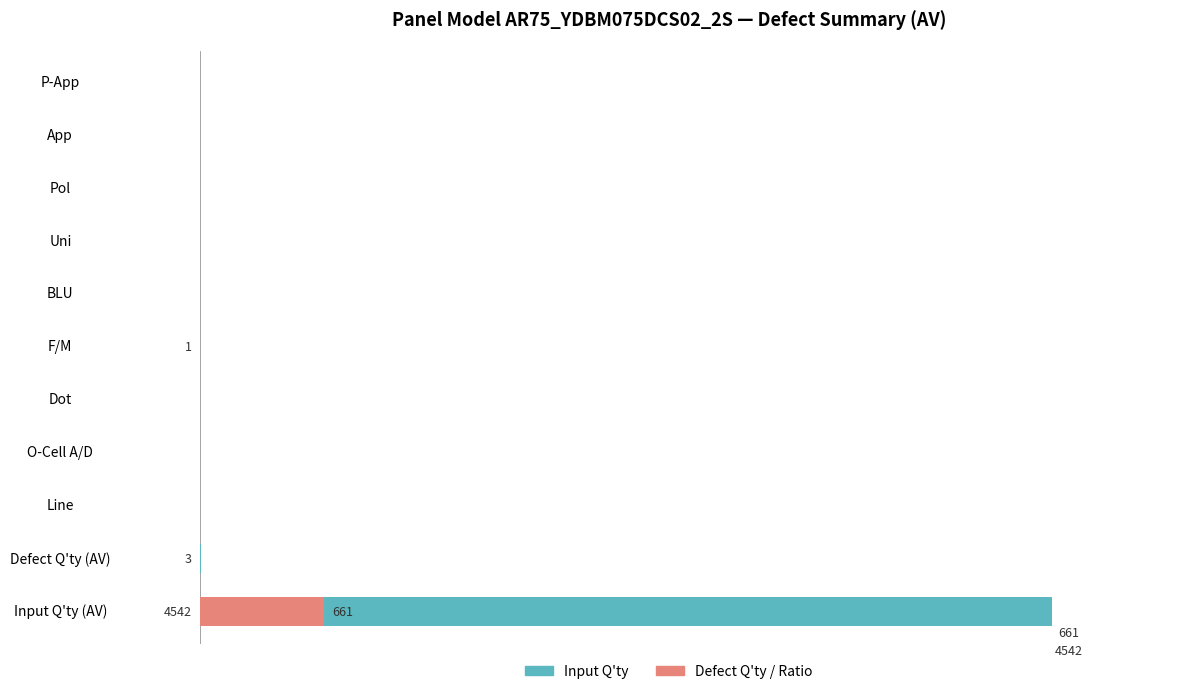

The value of Input Q'ty at O-Cell A/D is -53.8. True or false?

False